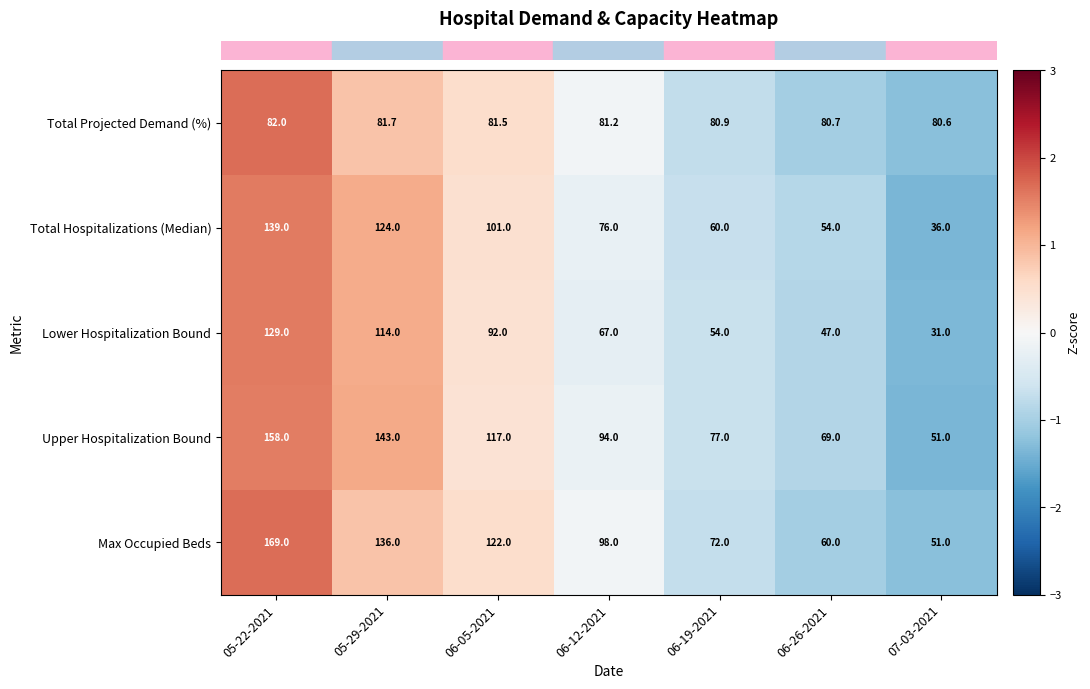

What is the difference between the highest and lowest values at 05-29-2021?

61.3